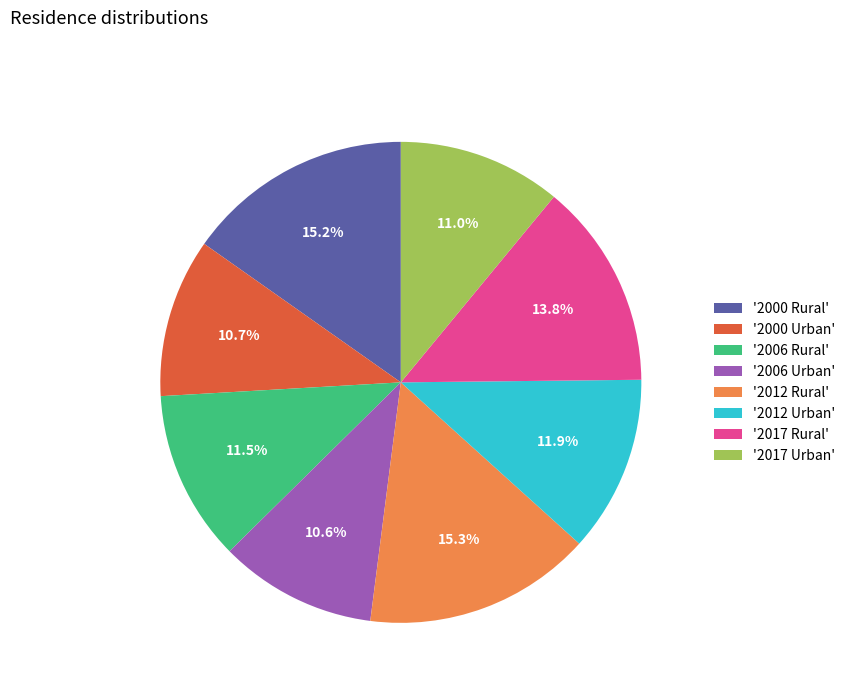

Combined, do '2006 Urban' and '2006 Rural' account for over 50%?

No